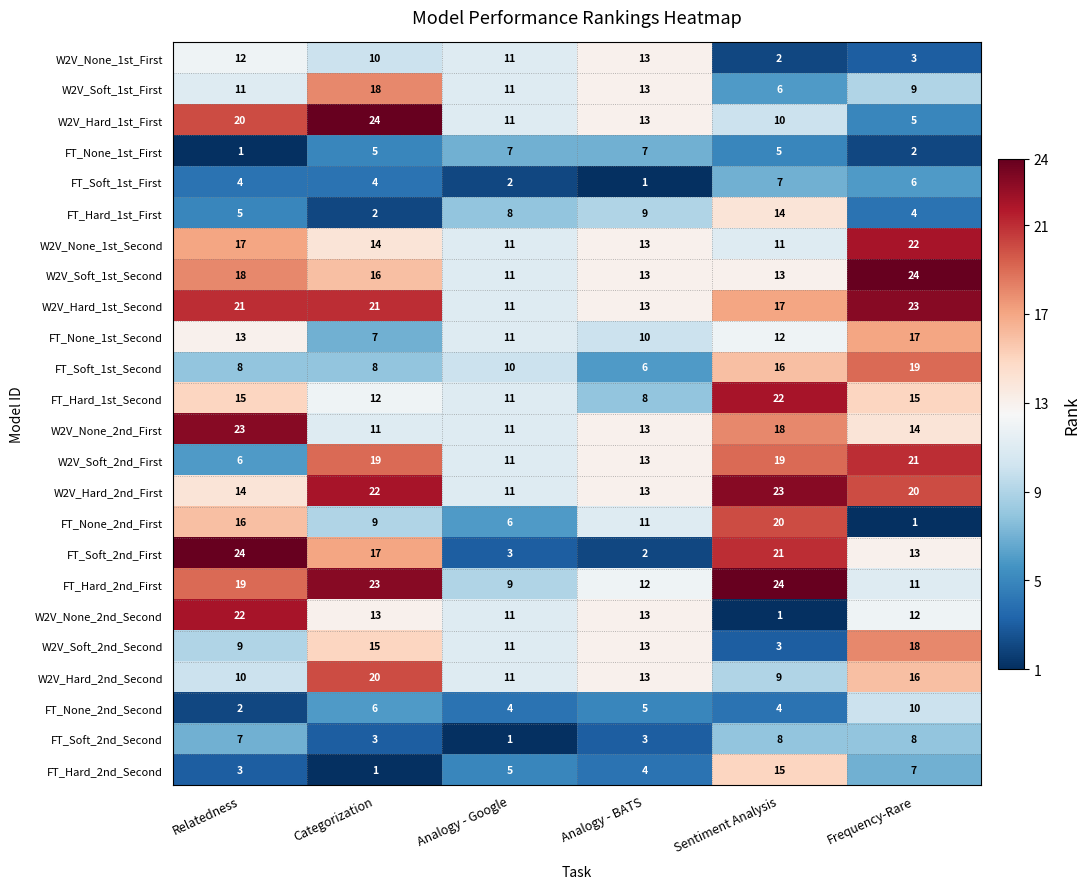

What is the minimum value for W2V_Hard_2nd_Second?

9